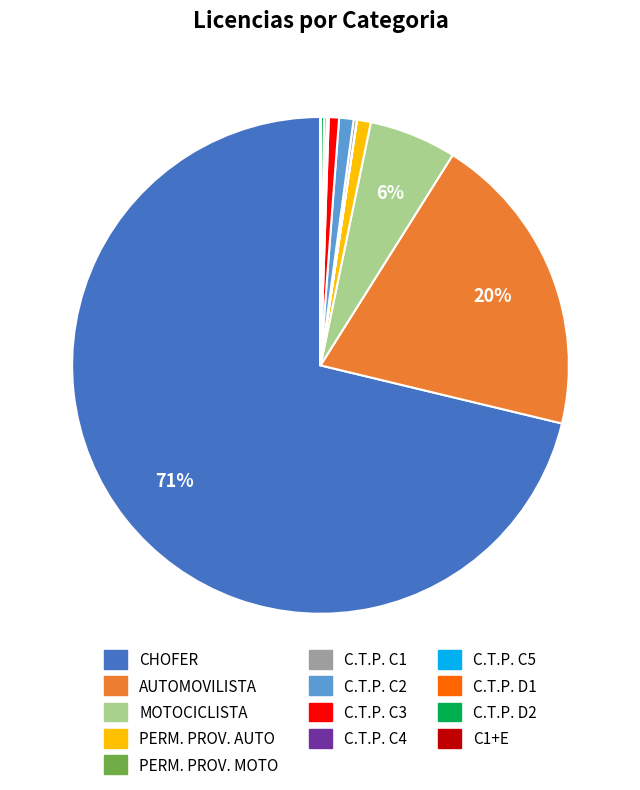

What percentage is the C.T.P. C3 slice, to the nearest percent?

1%